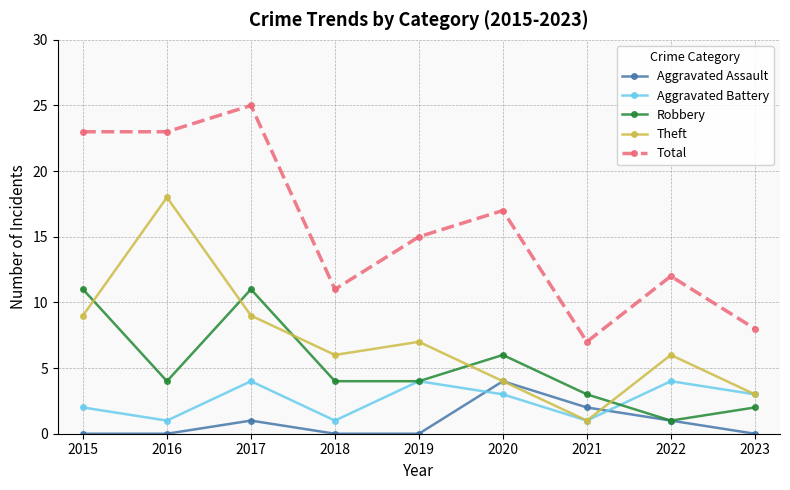

Reading left to right, list all the values displayed in this chart.

Aggravated Assault: 2015=0	2016=0	2017=1	2018=0	2019=0	2020=4	2021=2	2022=1	2023=0
Aggravated Battery: 2015=2	2016=1	2017=4	2018=1	2019=4	2020=3	2021=1	2022=4	2023=3
Robbery: 2015=11	2016=4	2017=11	2018=4	2019=4	2020=6	2021=3	2022=1	2023=2
Theft: 2015=9	2016=18	2017=9	2018=6	2019=7	2020=4	2021=1	2022=6	2023=3
Total: 2015=23	2016=23	2017=25	2018=11	2019=15	2020=17	2021=7	2022=12	2023=8